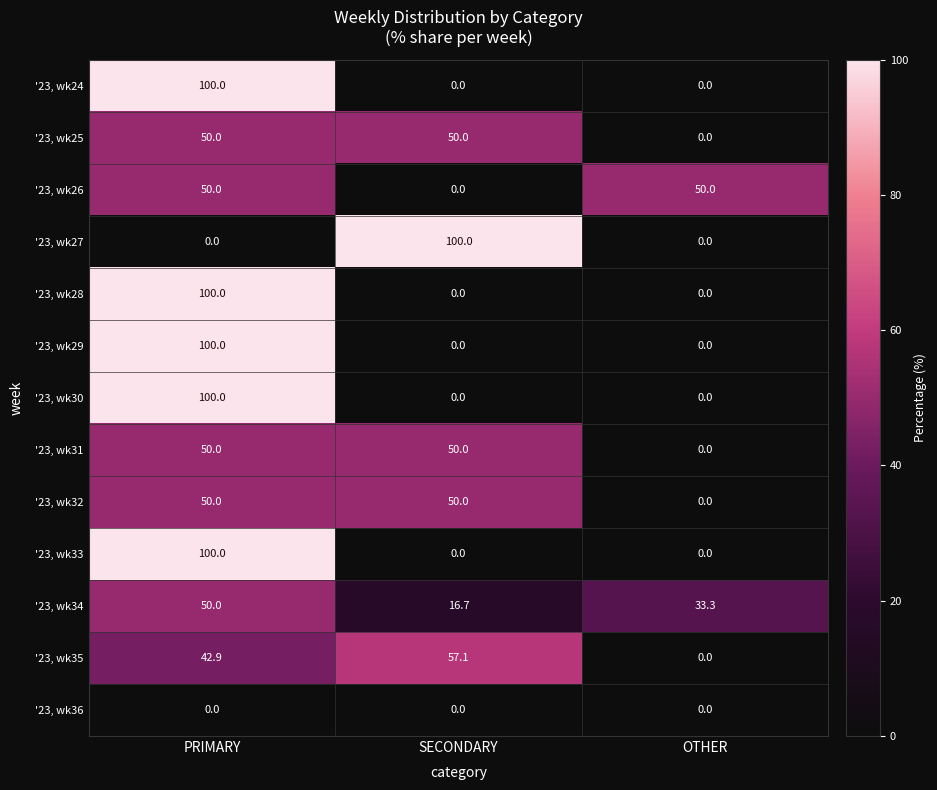

What is the difference between the highest and lowest values at PRIMARY?

100.0